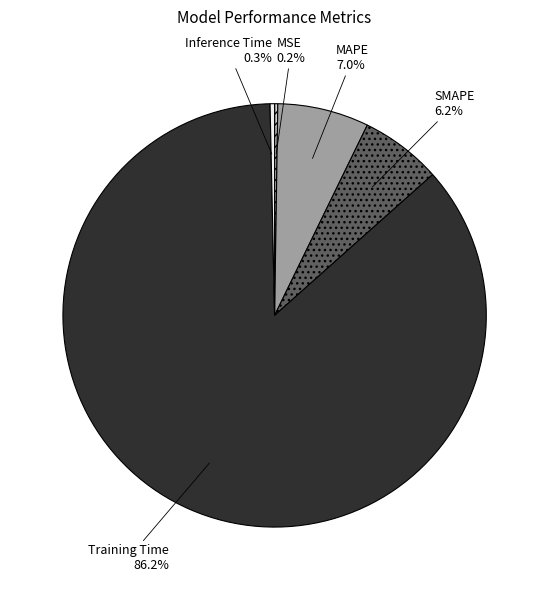

Which slice is the largest?

Training Time